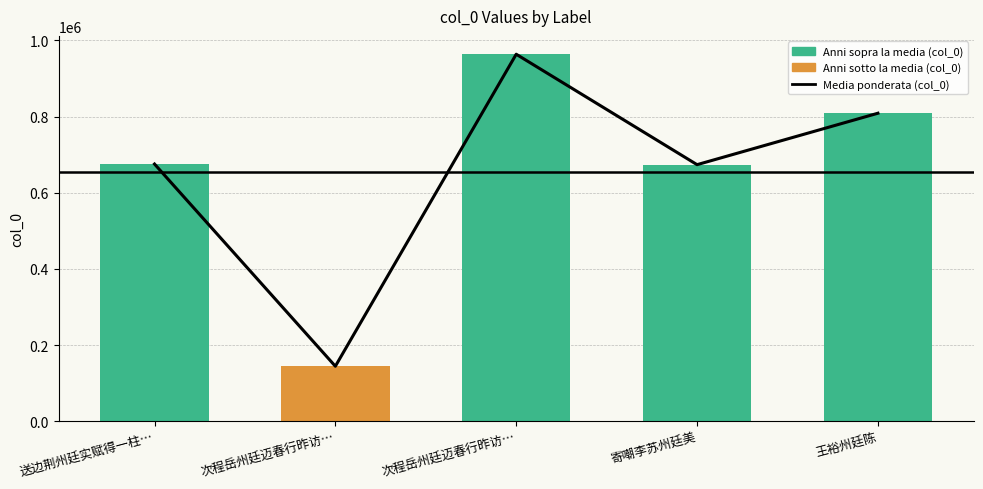

Which has a higher value, 送边荆州廷实赋得一柱… or 王裕州廷陈?

王裕州廷陈